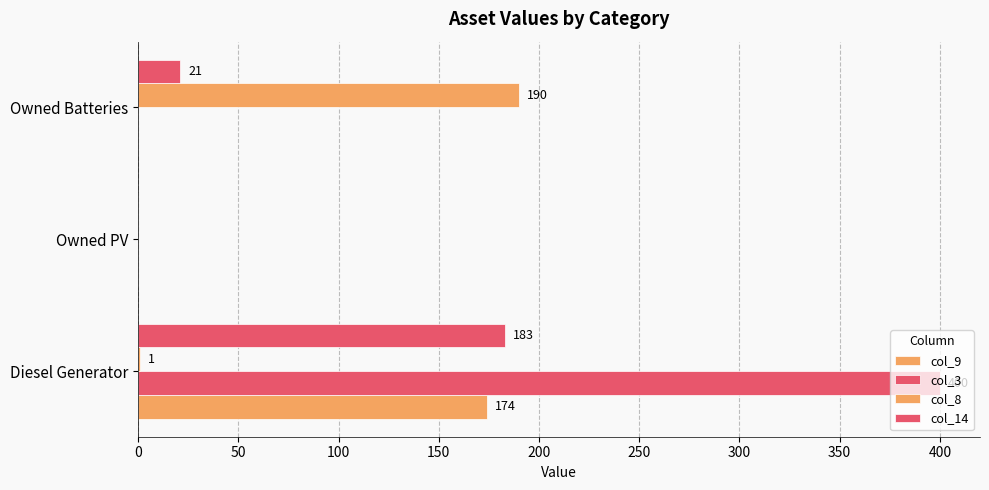

Count the number of categories in the chart.

3